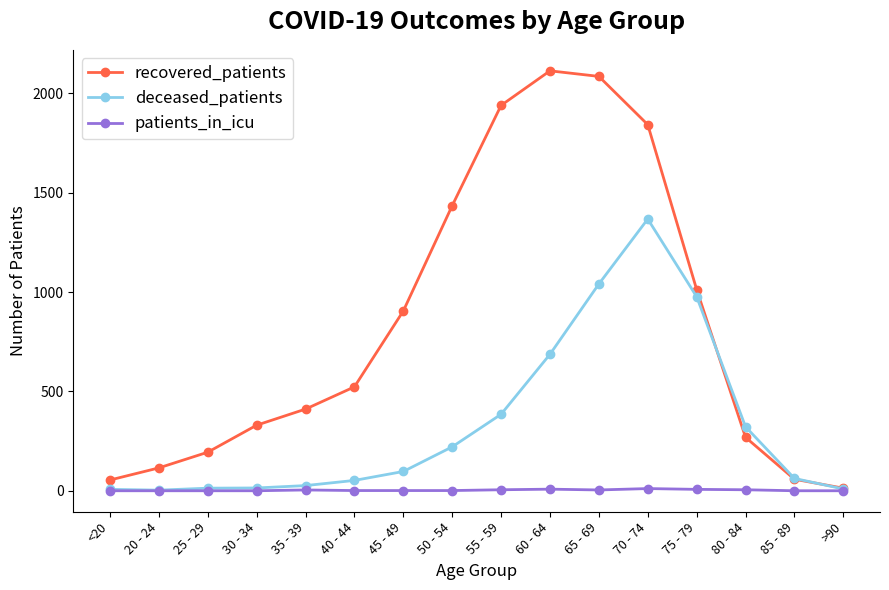

What is the label of the 9th point from the left?

55 - 59